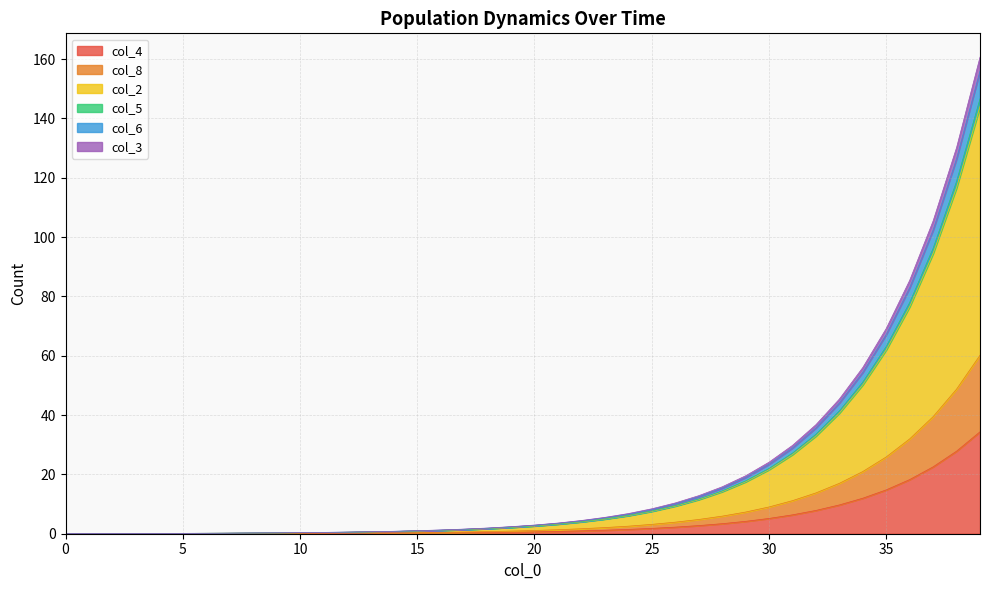

Does the chart have visible grid lines?

Yes